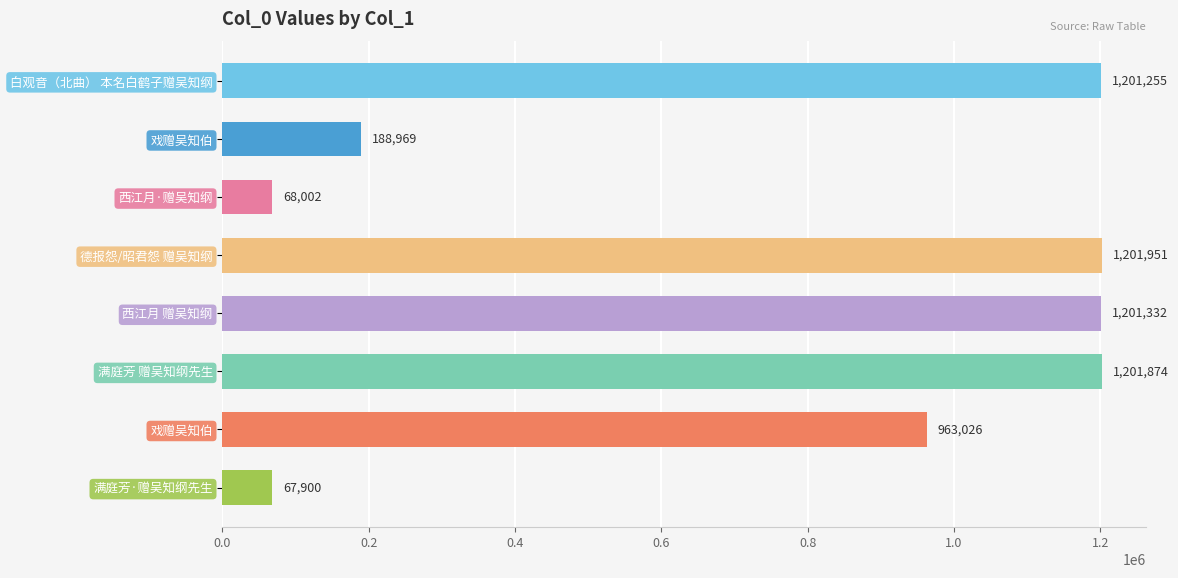

How many values are below 1201255?

4